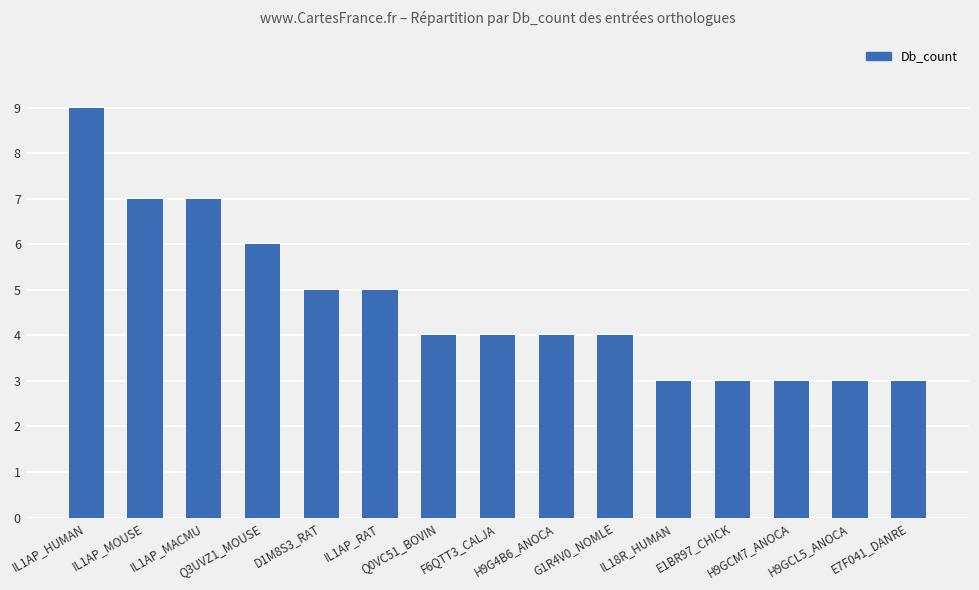

What is the label of the 8th bar from the left?

F6QTT3_CALJA